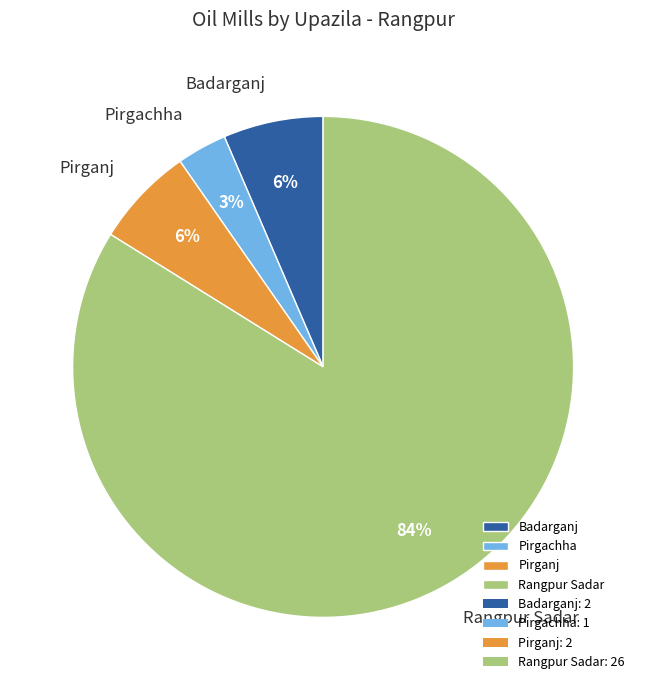

To the nearest percent, what portion does Pirgachha represent?

3%